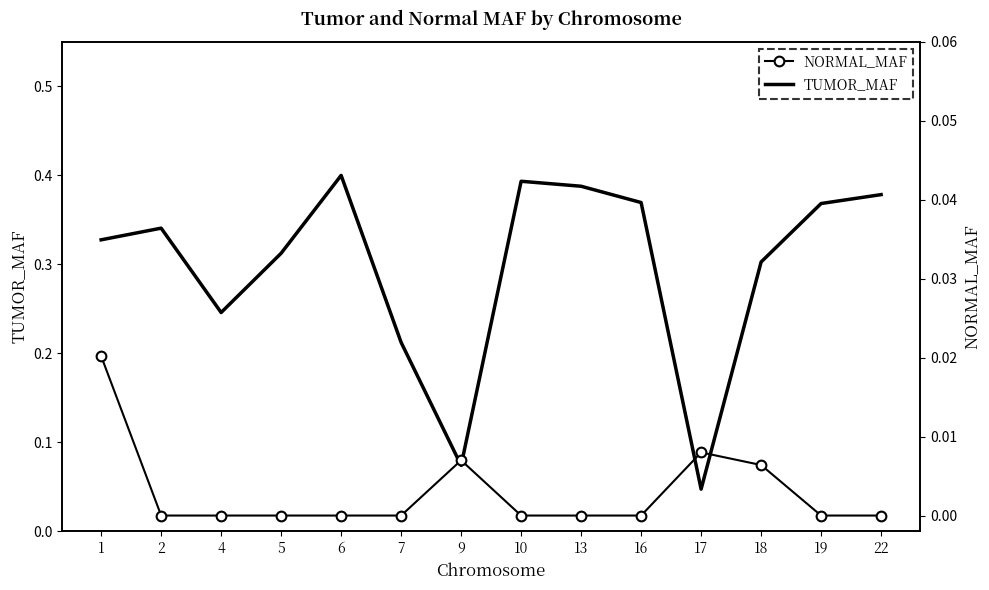

Rank the series by their average value, from highest to lowest.

TUMOR_MAF, NORMAL_MAF